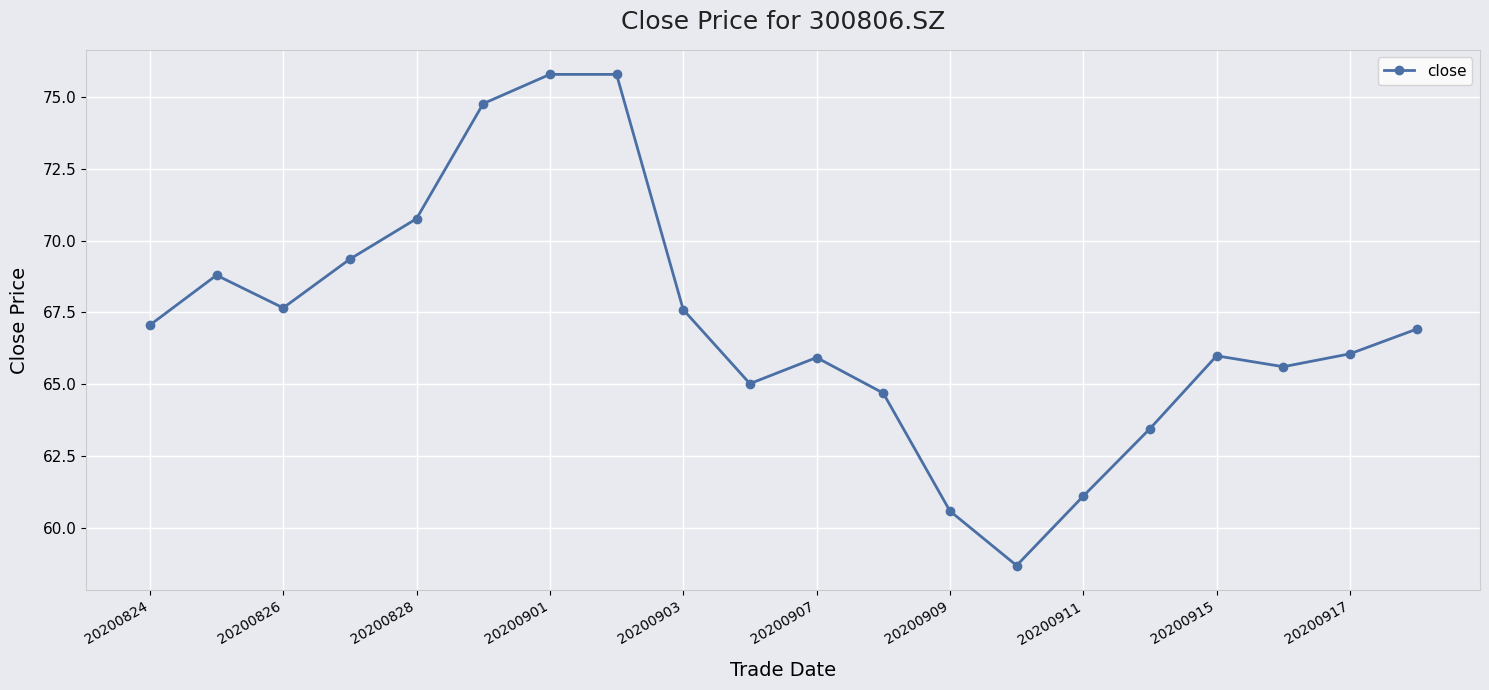

How many interior local valleys (lower than both neighbors) does the data have?

4